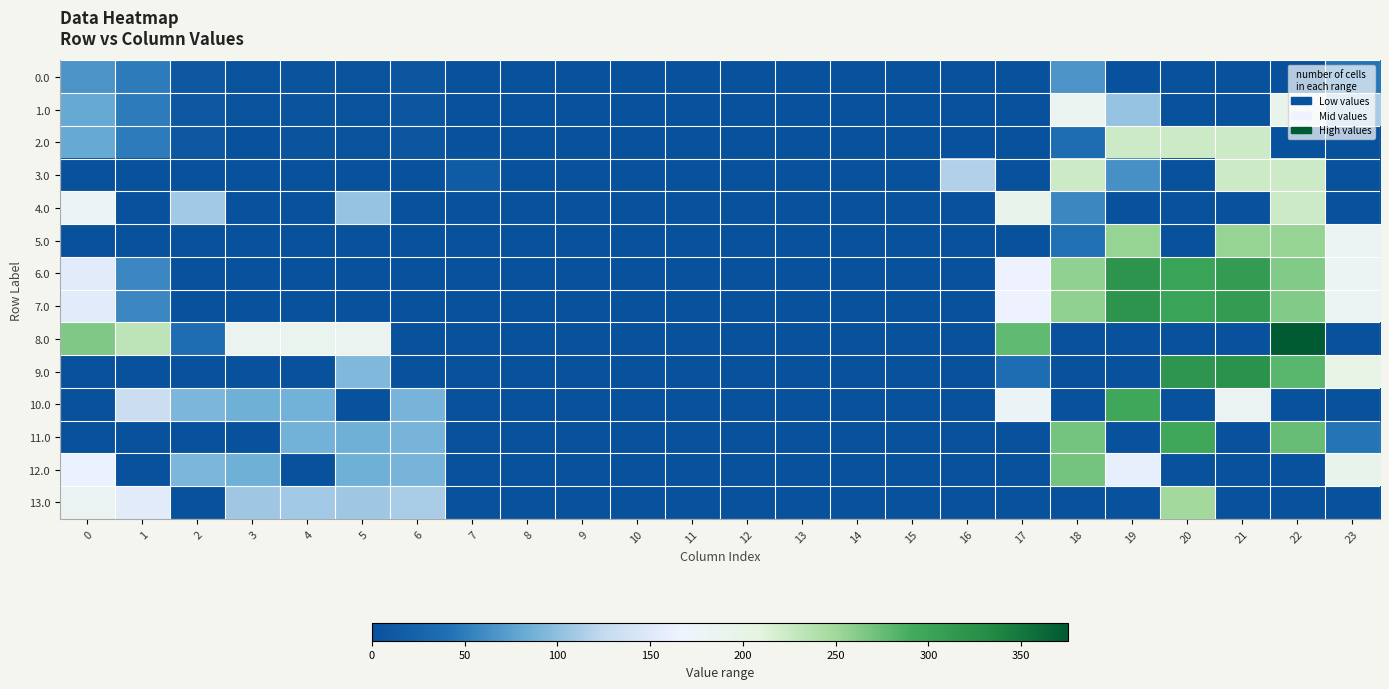

Which category has the lowest value across all series?

7